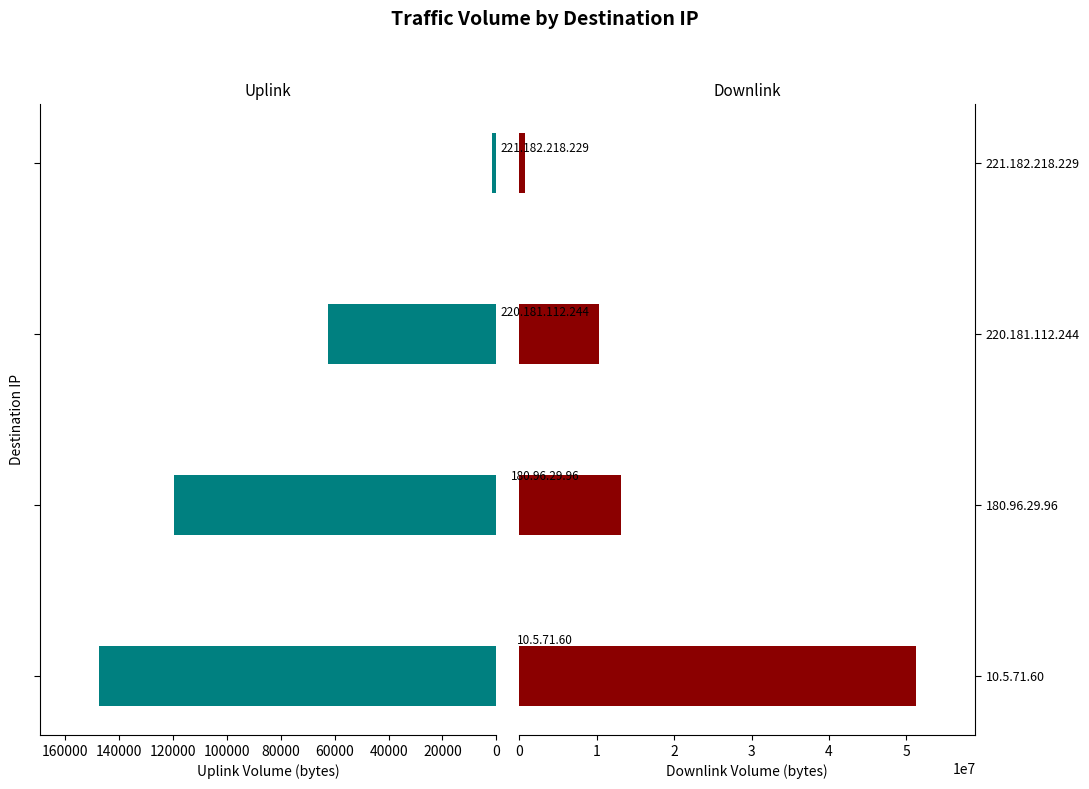

What is the value of the Downlink bar at the 4th from the left?

815537